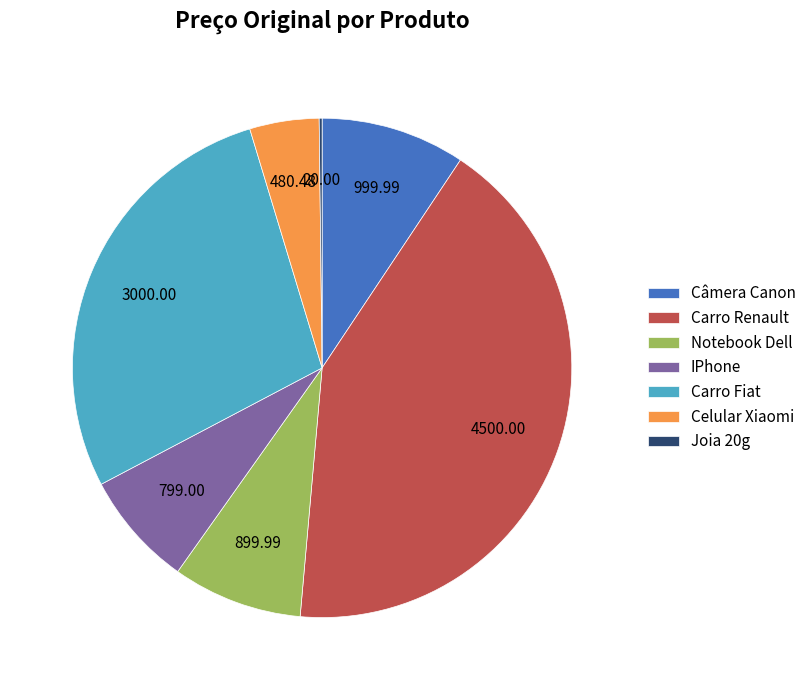

The Câmera Canon slice represents 9% of the pie. True or false?

True